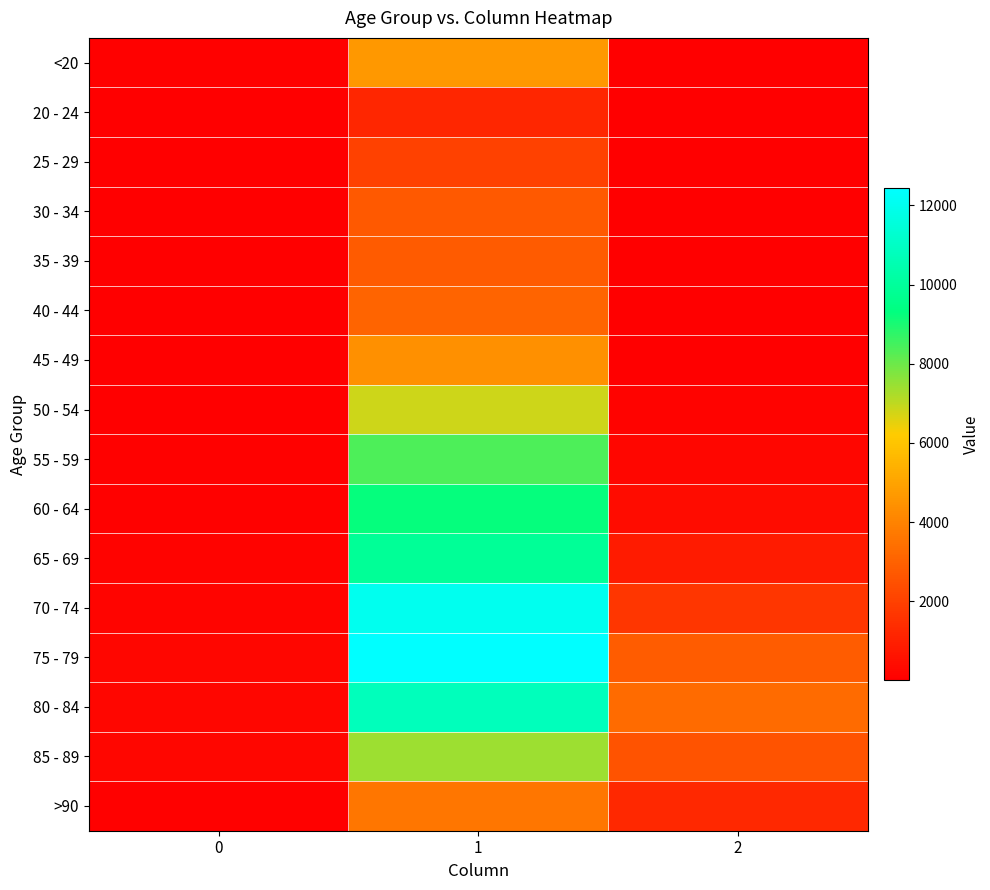

How many distinct data groups are displayed?

16